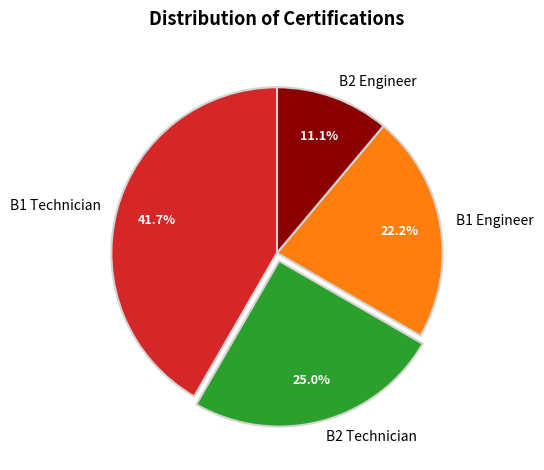

To the nearest percent, what is the difference between the largest and smallest slice percentages?

31%